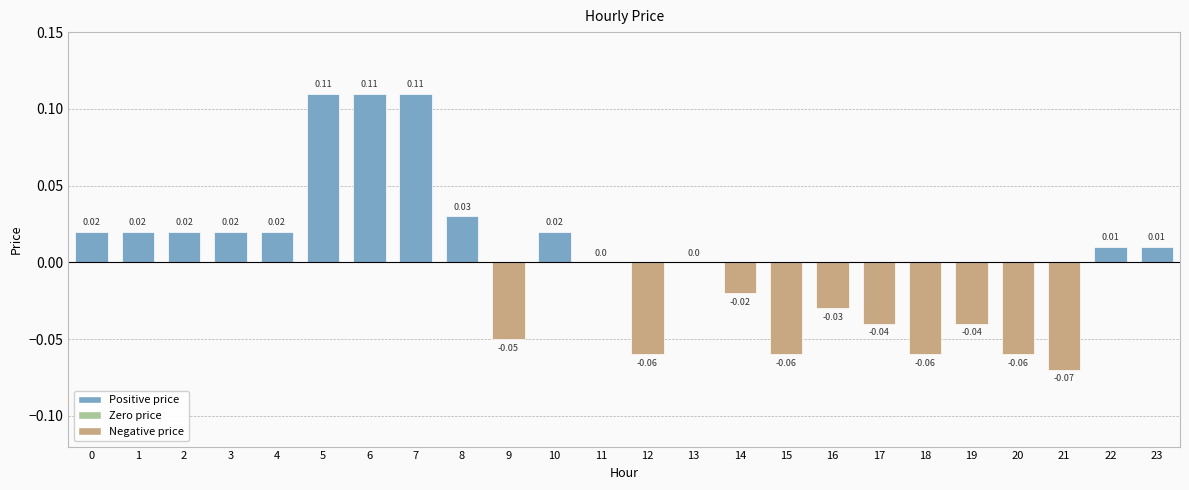

Between 15 and 6, which is larger?

6